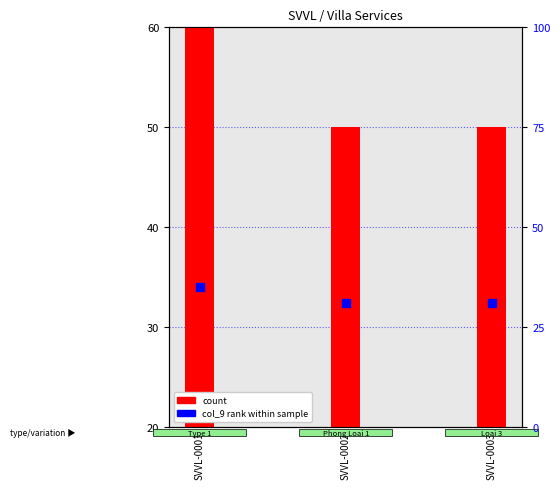

Which series reaches the maximum Y coordinate?

count